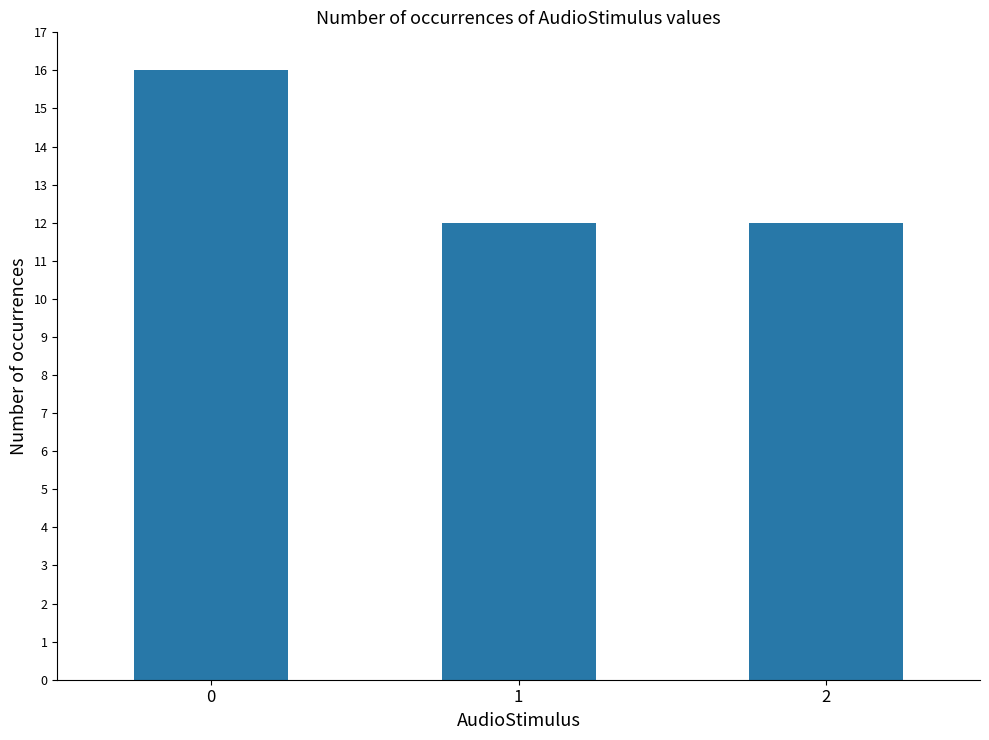

What is the greatest value displayed?

16